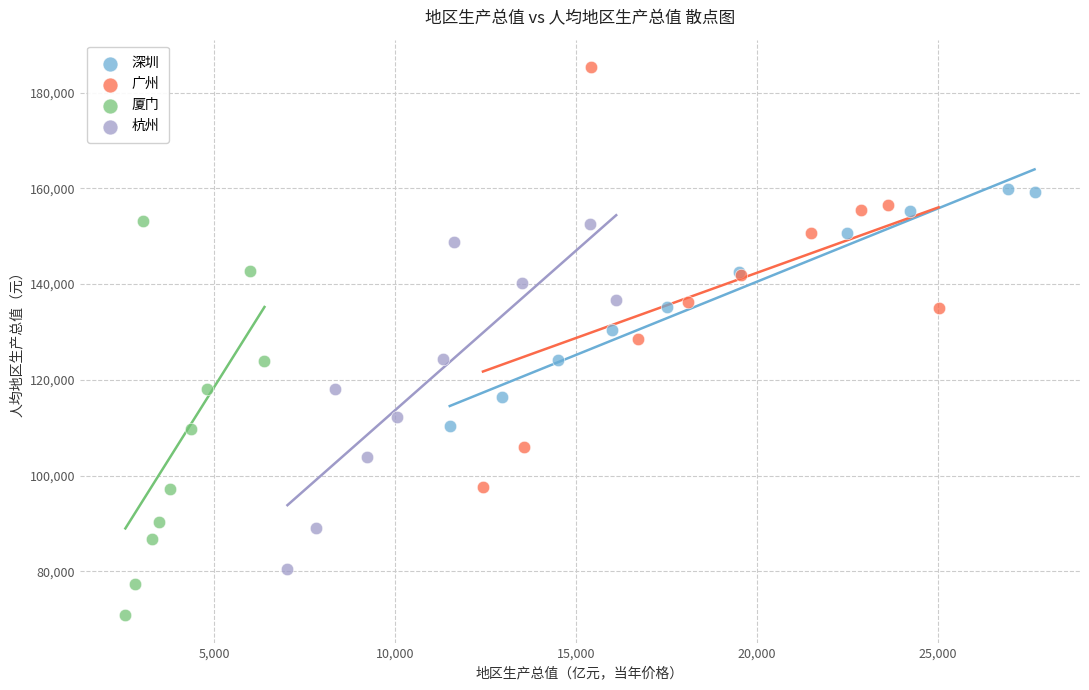

What are all the series names shown in the legend?

深圳, 广州, 厦门, 杭州